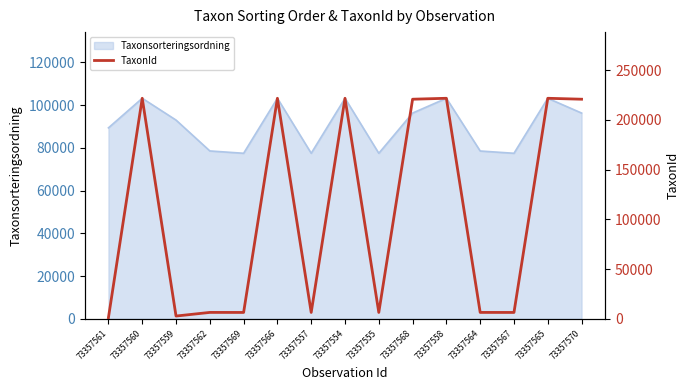

What is the sum of all values?

1592832